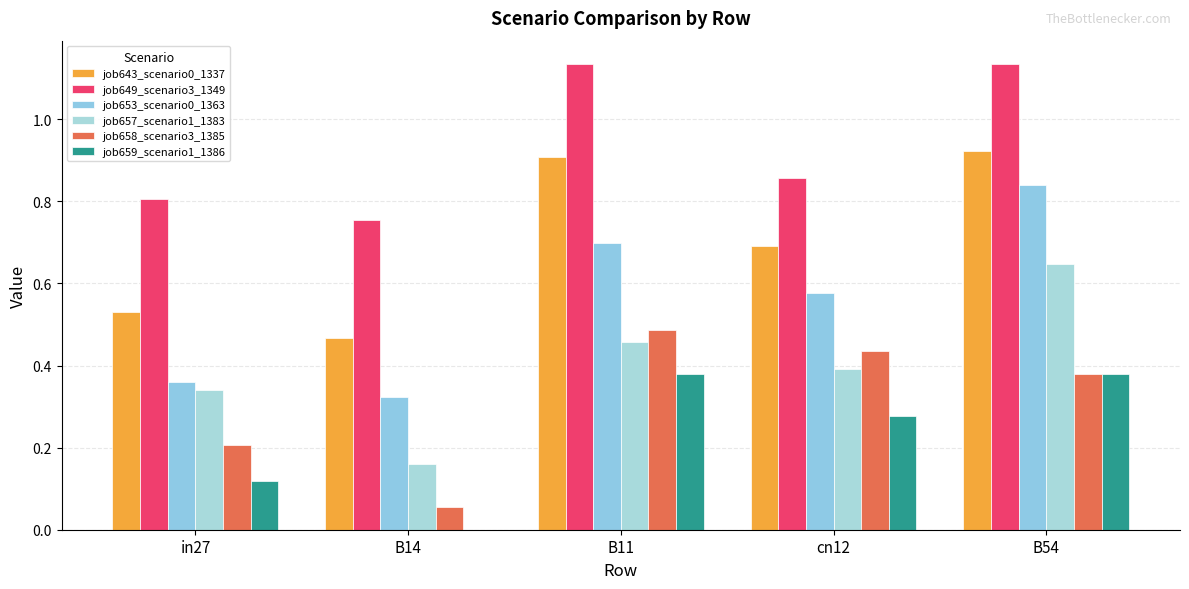

The value of job653_scenario0_1363 at B54 is 0.8. True or false?

True